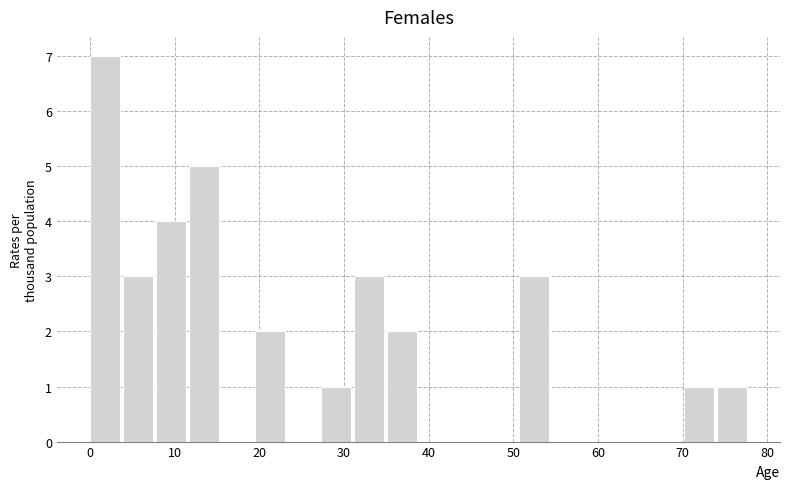

Around what value on the x-axis is the tallest bar? Give the approximate position of its centre, as read against the axis.

2